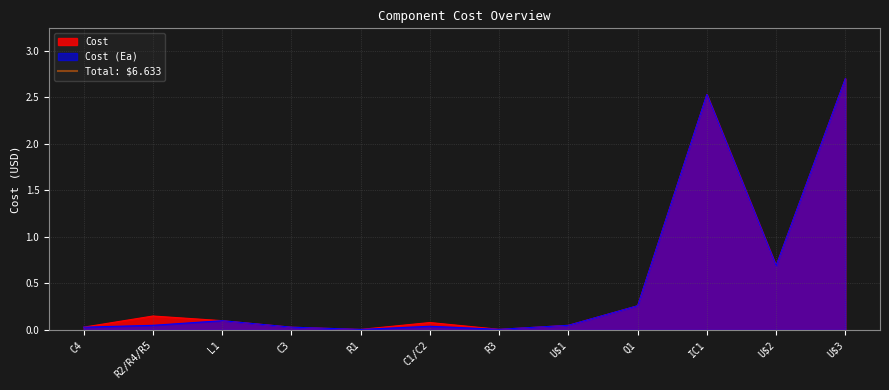

At R2/R4/R5, list the series in order from largest to smallest.

Cost, Cost (Ea)